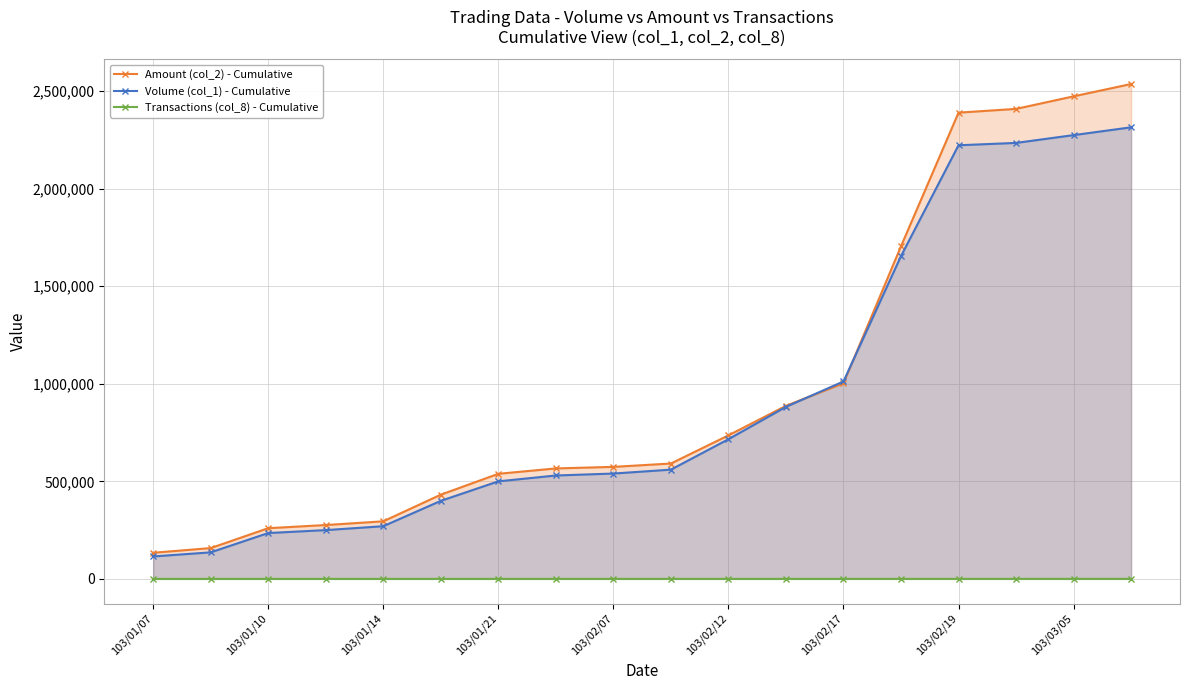

The Volume (col_1) - Cumulative series shows 344330 at 103/01/21. True or false?

False